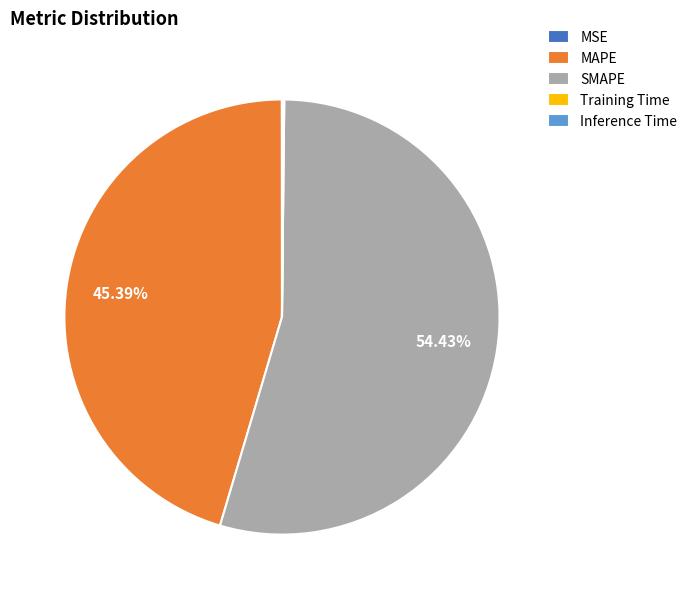

Is it true that SMAPE is 66% of the pie?

False